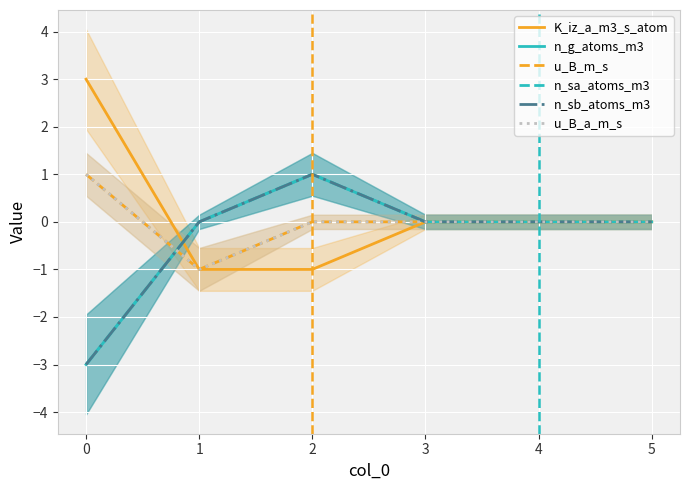

What is the highest value of the n_g_atoms_m3 series?

1